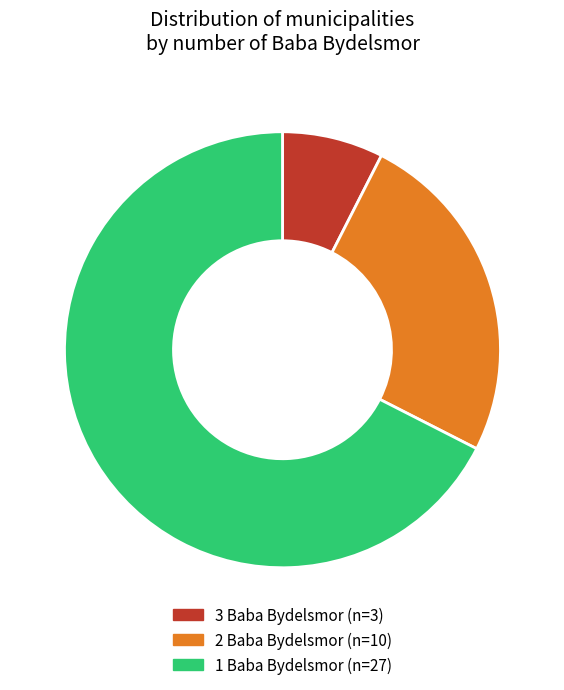

Is there any slice that represents more than half of the pie?

Yes